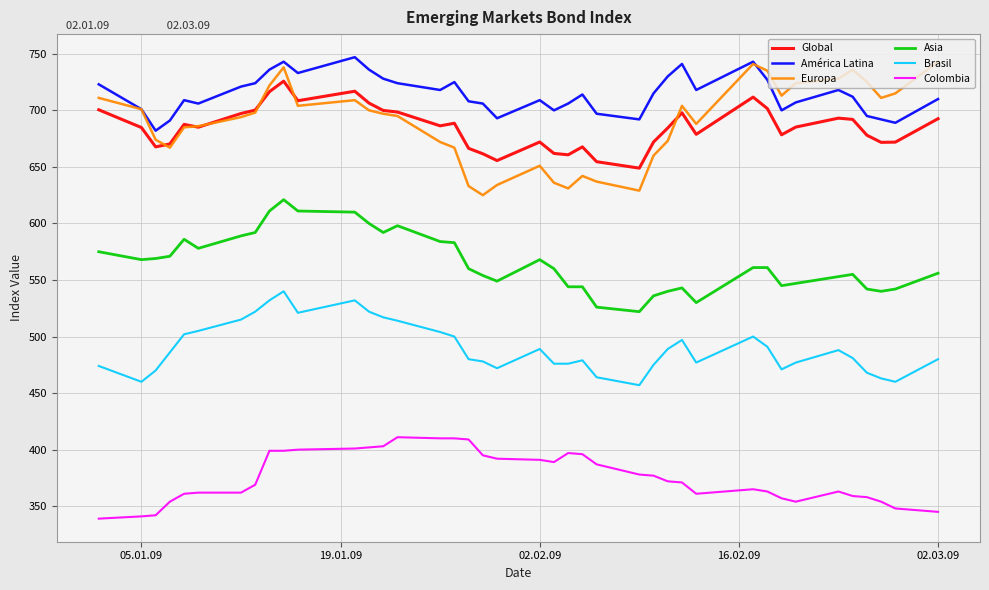

What is the lowest value of the Global series?

648.9